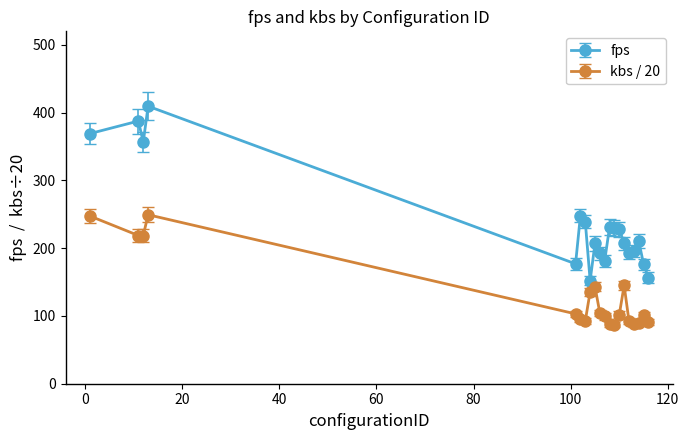

True or false: fps has more than 2 interior local peaks.

True